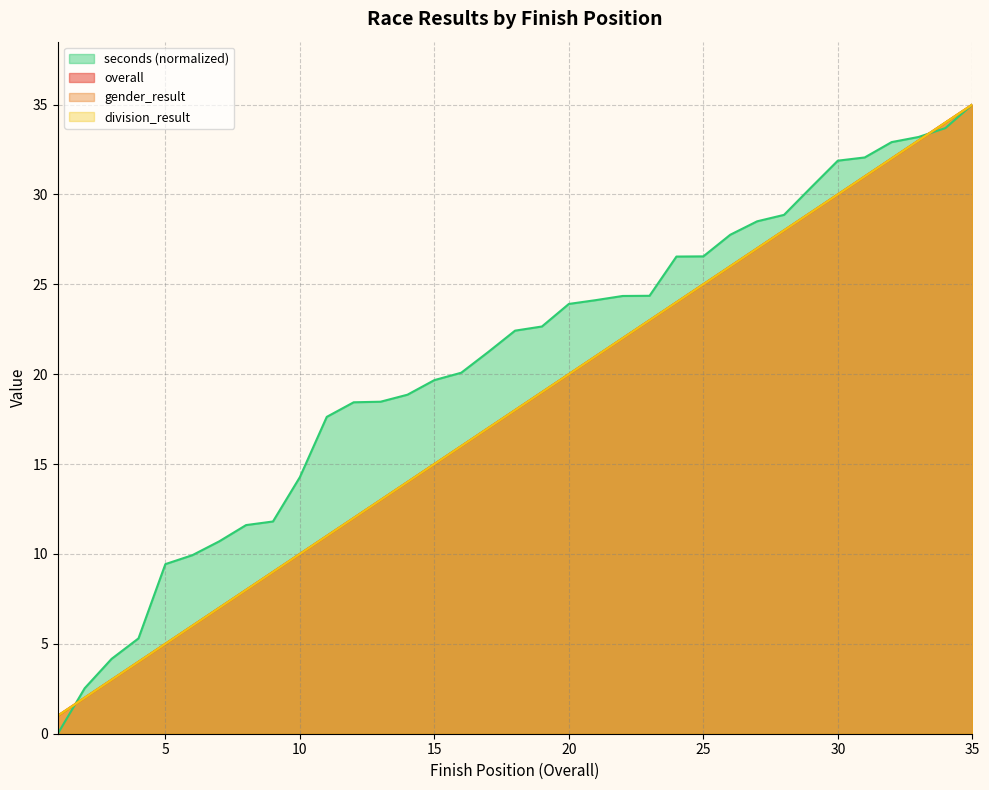

True or false: division_result has a value of 1.0 at 1.

True